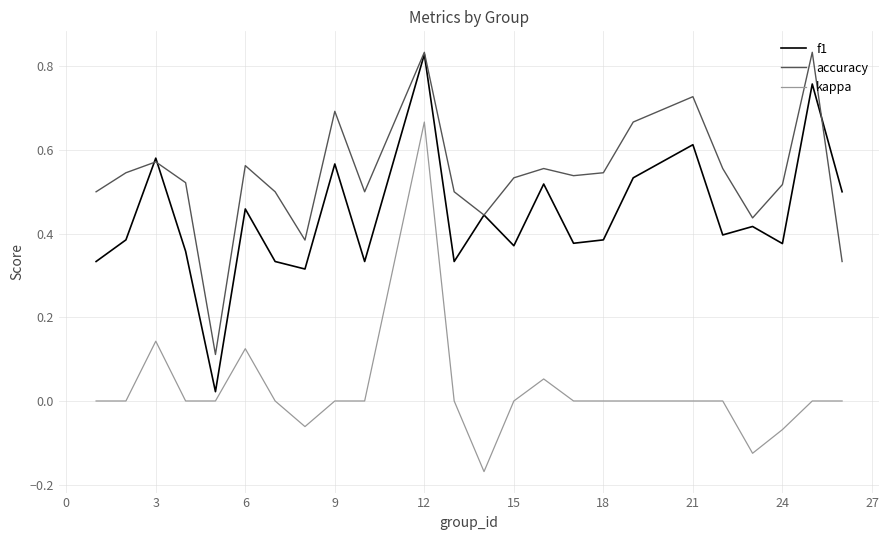

List the series in order of their overall mean, lowest first.

kappa, f1, accuracy